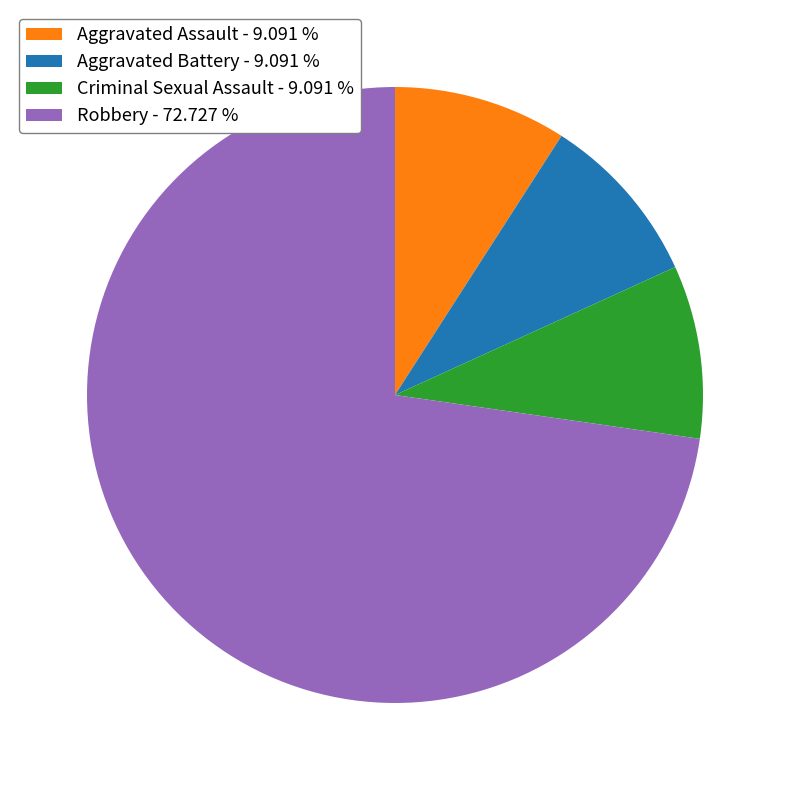

Which slice is the largest?

Robbery - 72.727 %